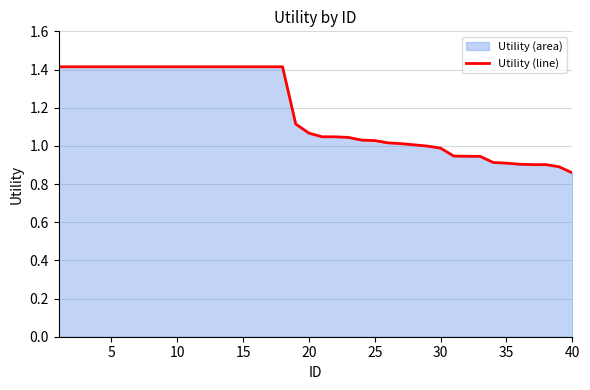

How many values are below 1?

12